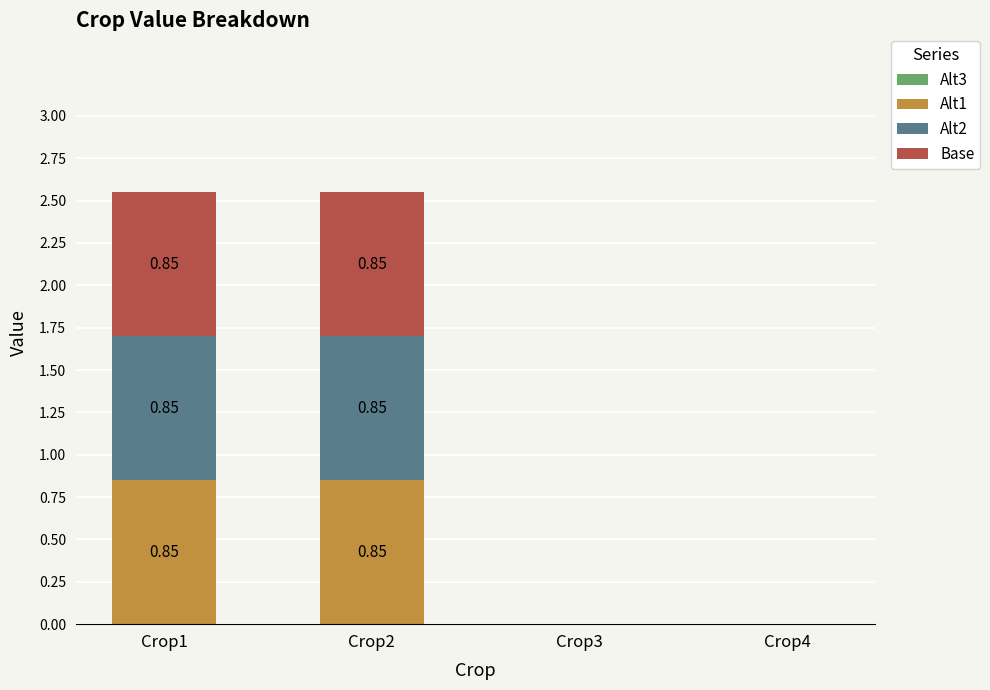

What is the difference between the second highest and minimum values in the Base series?

0.8